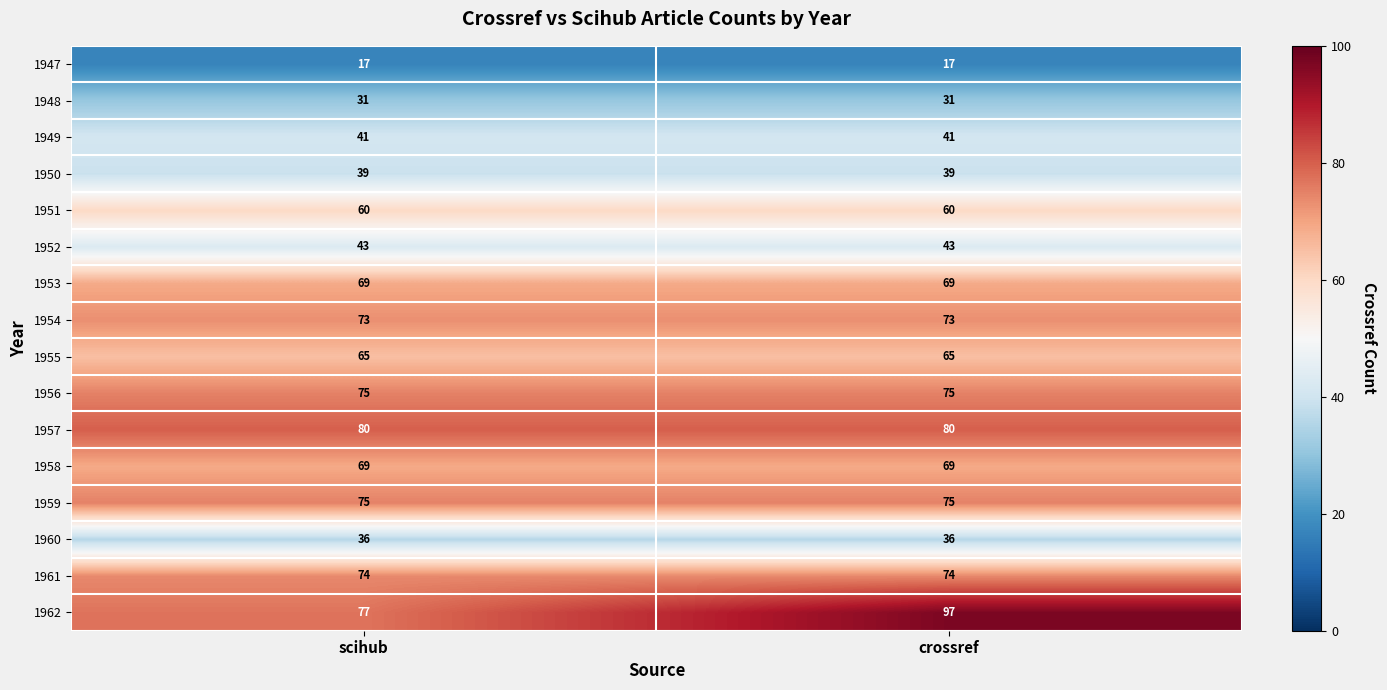

What is the approximate value of 1956 at scihub?

75